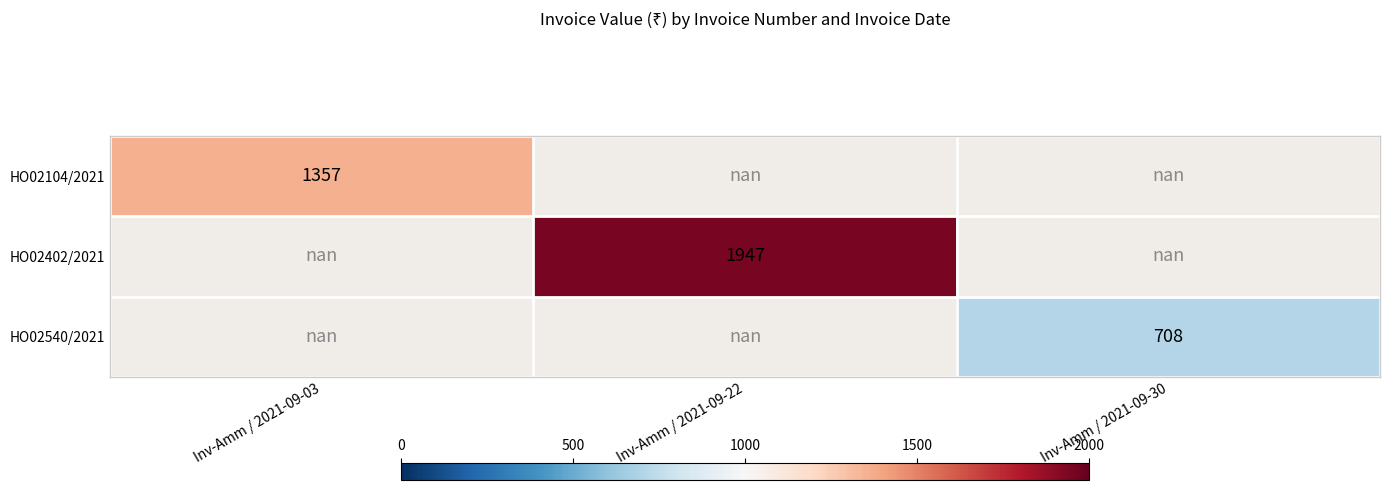

Is it true that HO02402/2021 equals 2591.1 at Inv-Amm / 2021-09-22?

False